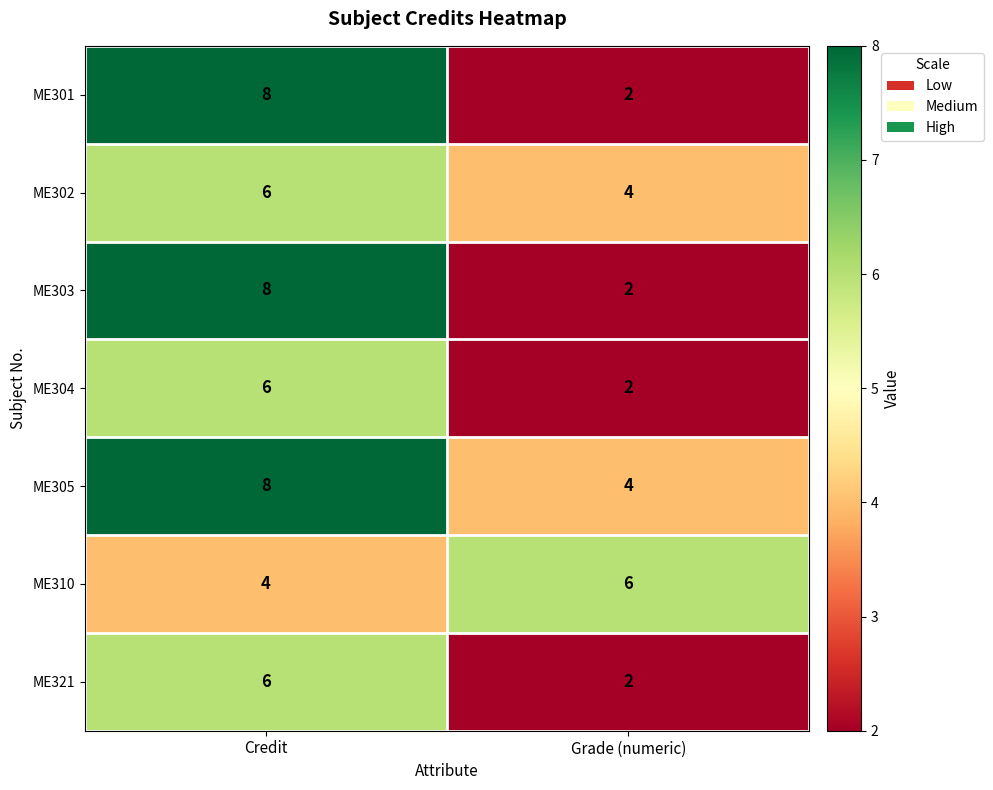

At how many categories does at least one series exceed 4?

2